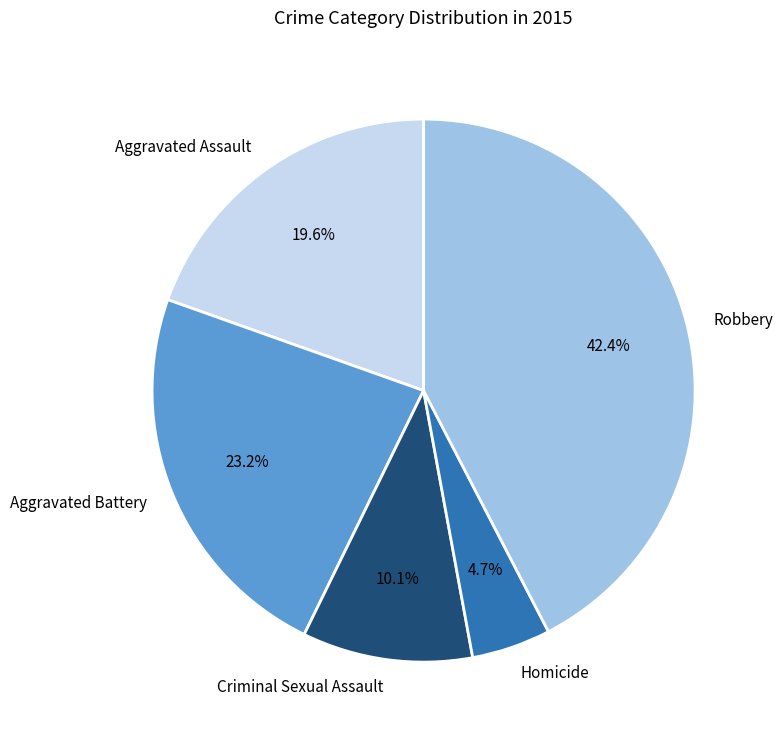

Does Aggravated Battery account for over 50% of the chart?

No